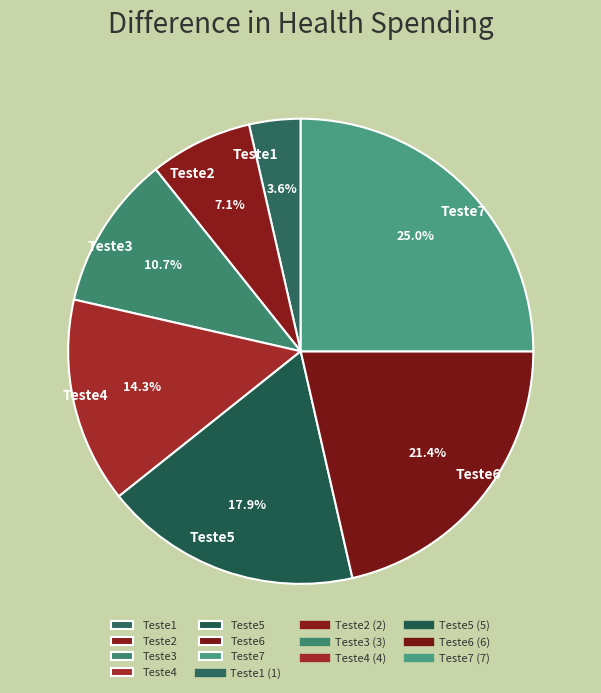

To the nearest percent, what is the combined percentage of Teste5 and Teste6?

39%